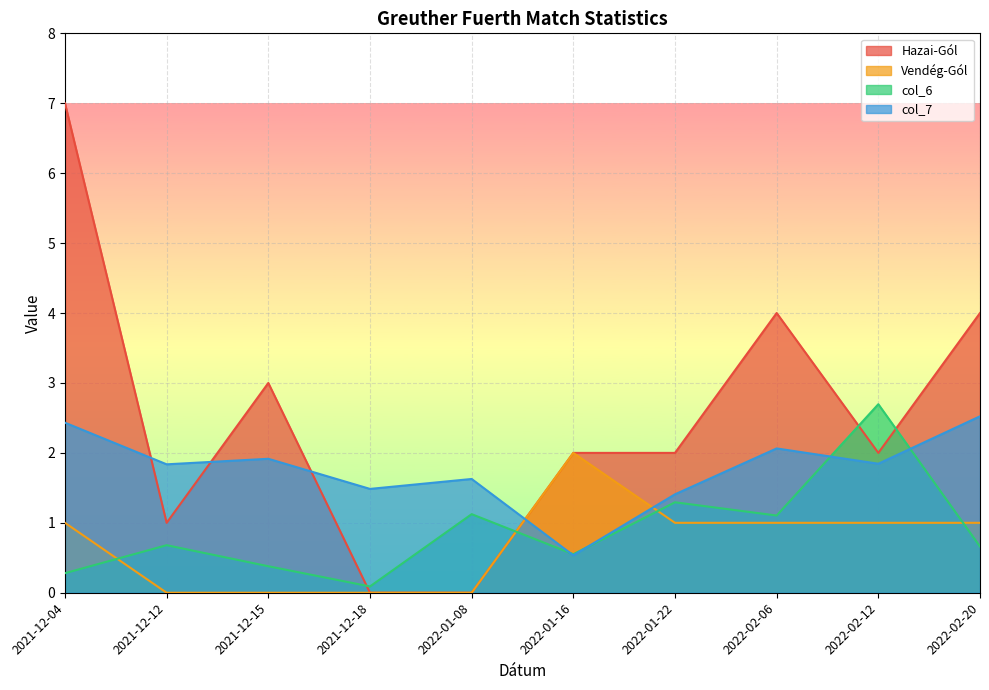

What is the label of the 5th point from the right?

2022-01-16